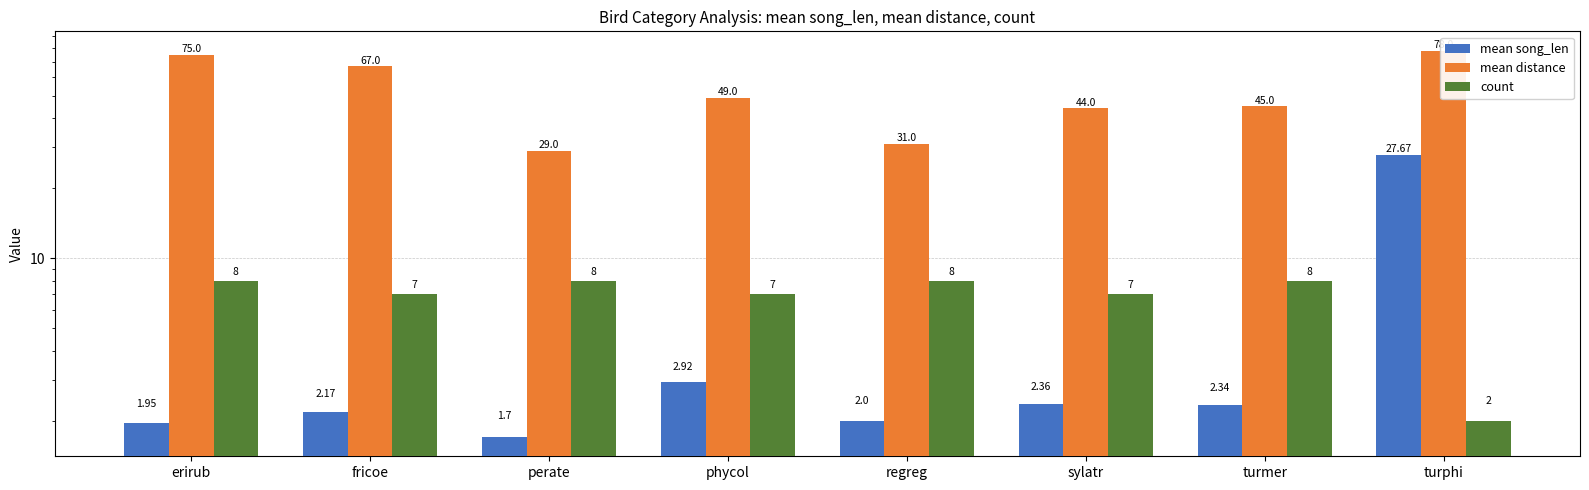

At which label is mean distance closest to 53?

phycol